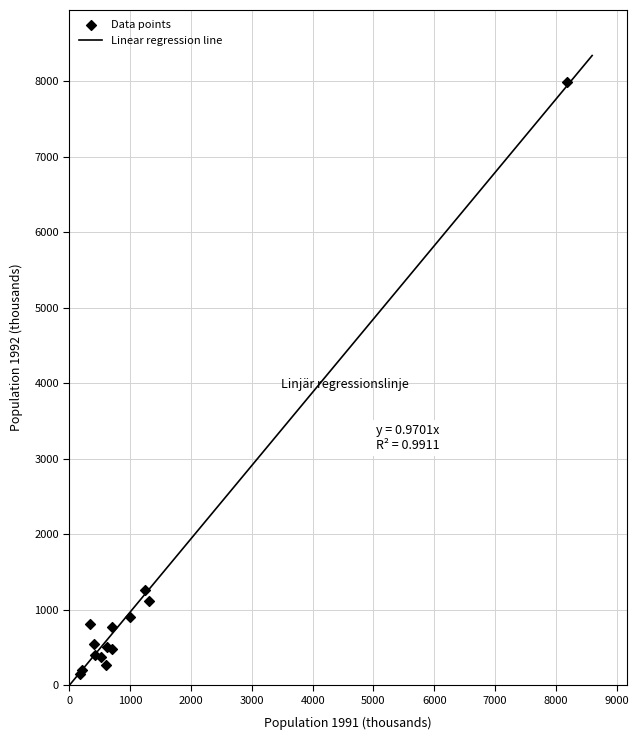

What Y value in the scatter plot is closest to 4067?

1260